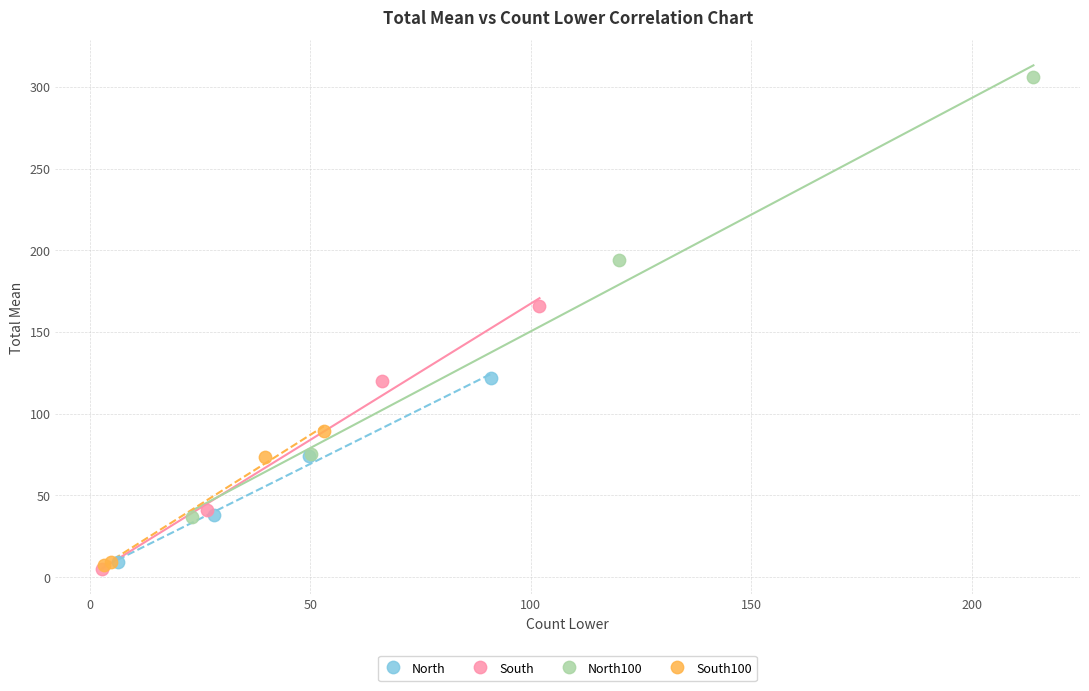

Which series has the widest spread of Y values?

North100